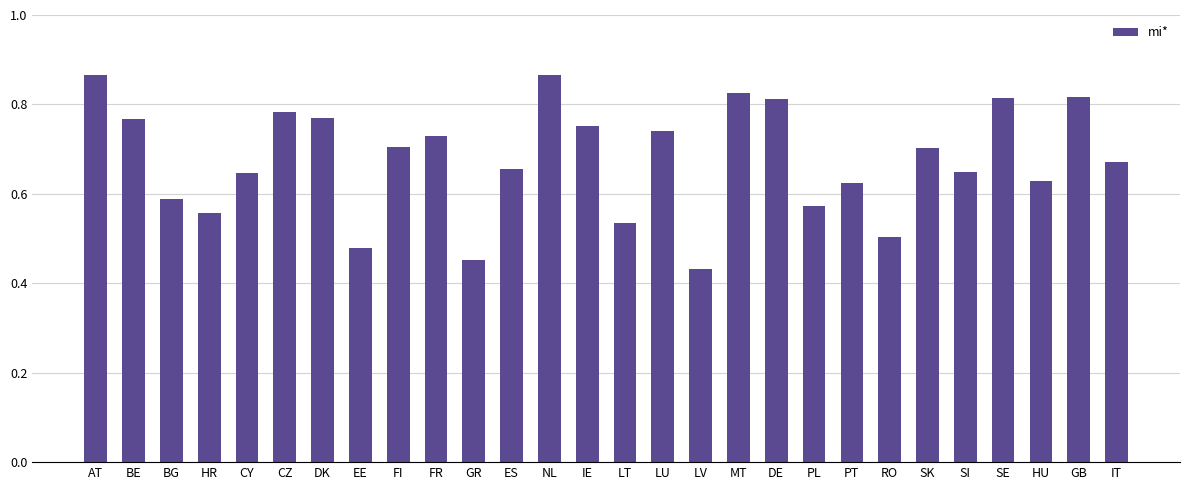

What is the change in value from GR to LT?

+0.1